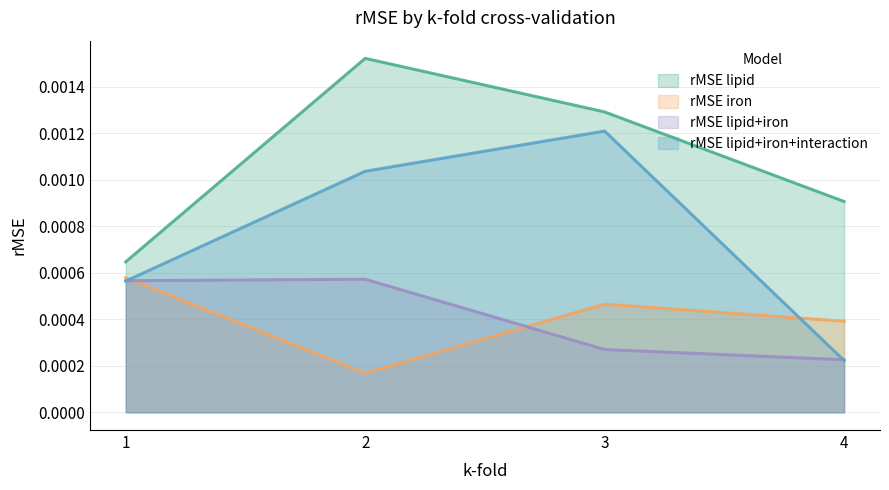

List the labels in order of rMSE_lipid value, largest first.

2, 3, 4, 1